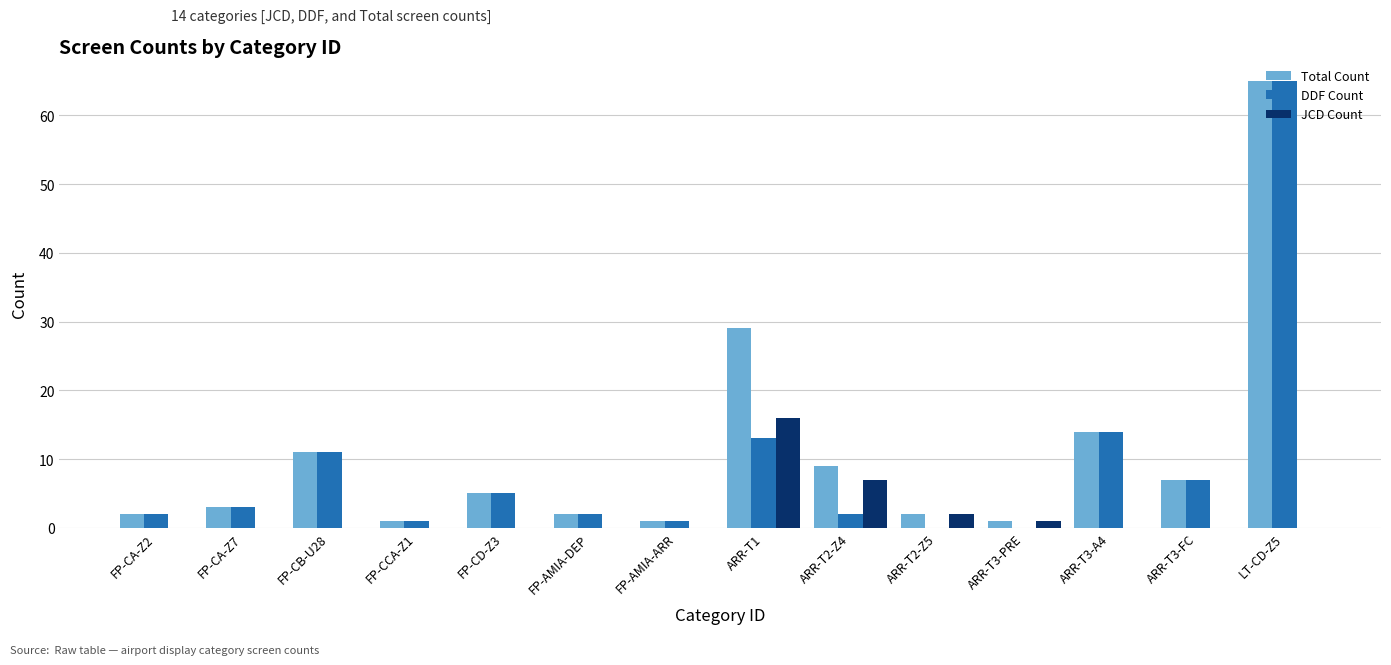

Where is Total Count nearest to the value 33?

ARR-T1